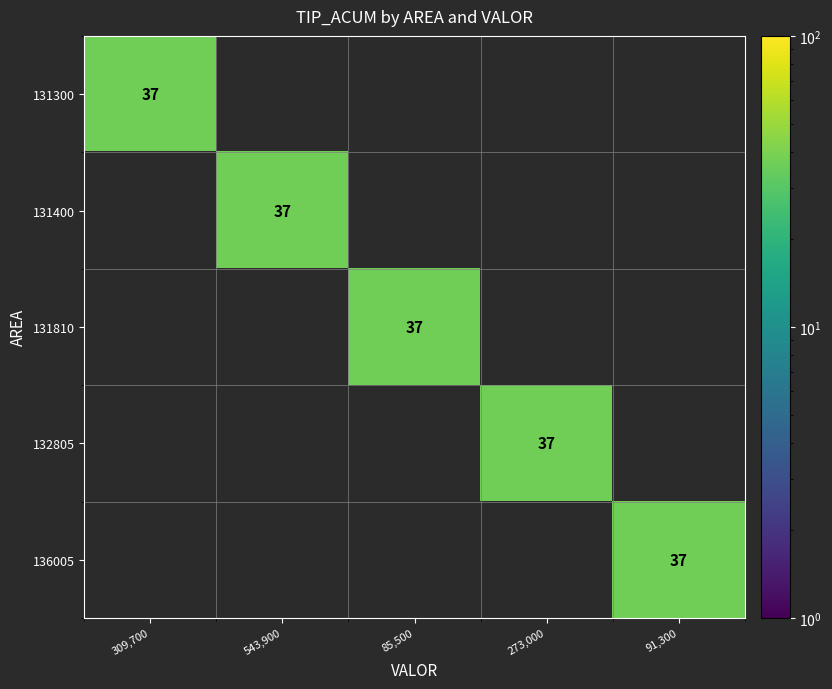

True or false: 131400 has a value of 37 at 543,900.

True